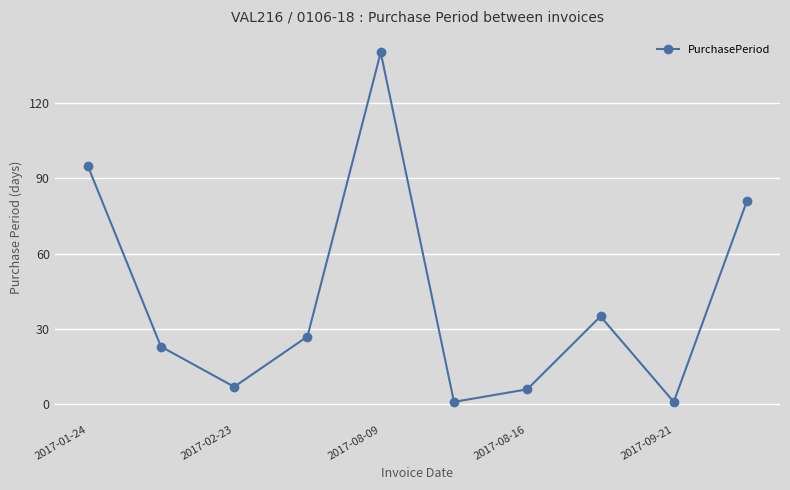

What is the greatest value displayed?

140